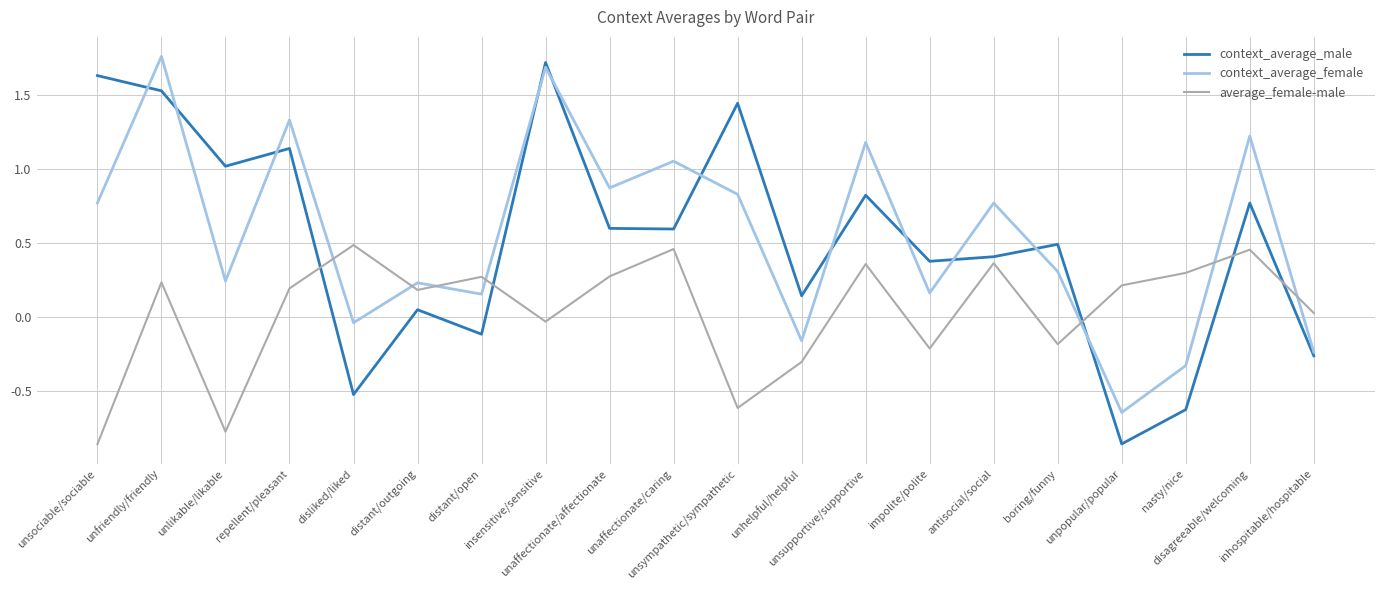

Which series has the largest range (max minus min)?

context_average_male